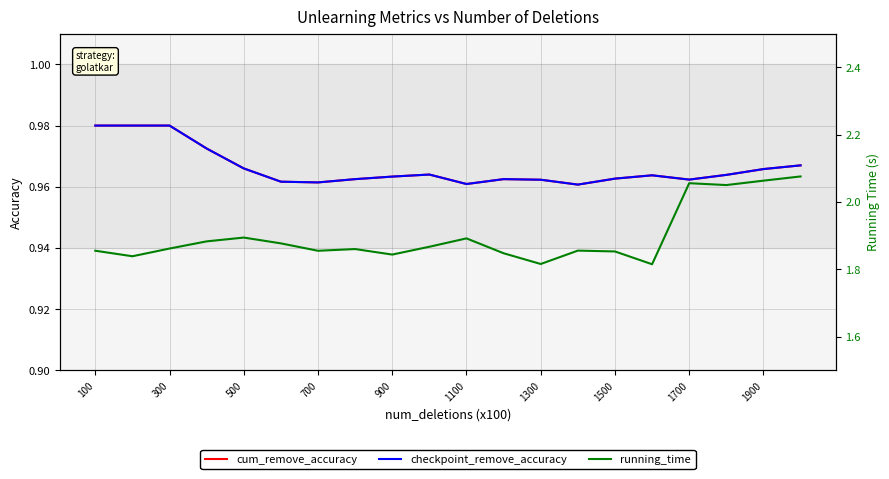

True or false: cum_remove_accuracy and checkpoint_remove_accuracy intersect in this chart.

False